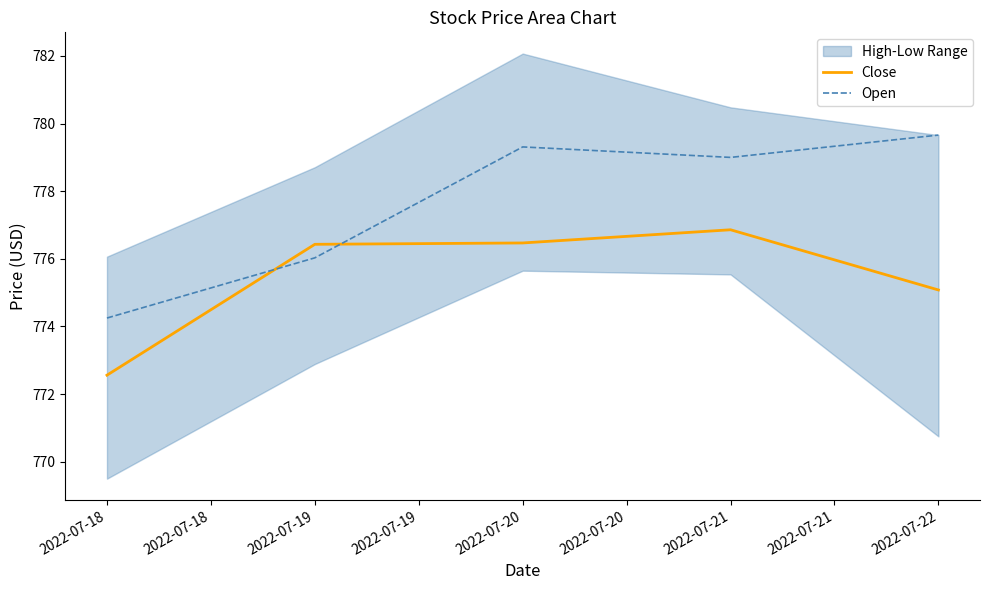

Does the chart display data point markers on the line(s)?

No